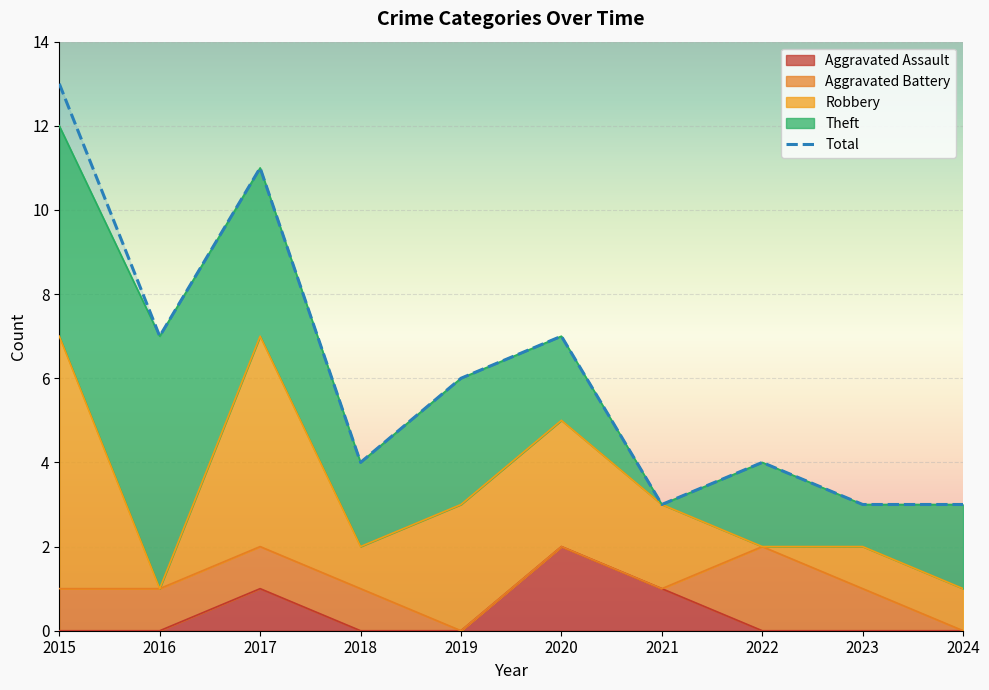

The value of Aggravated Assault at 2023 is -1. True or false?

False